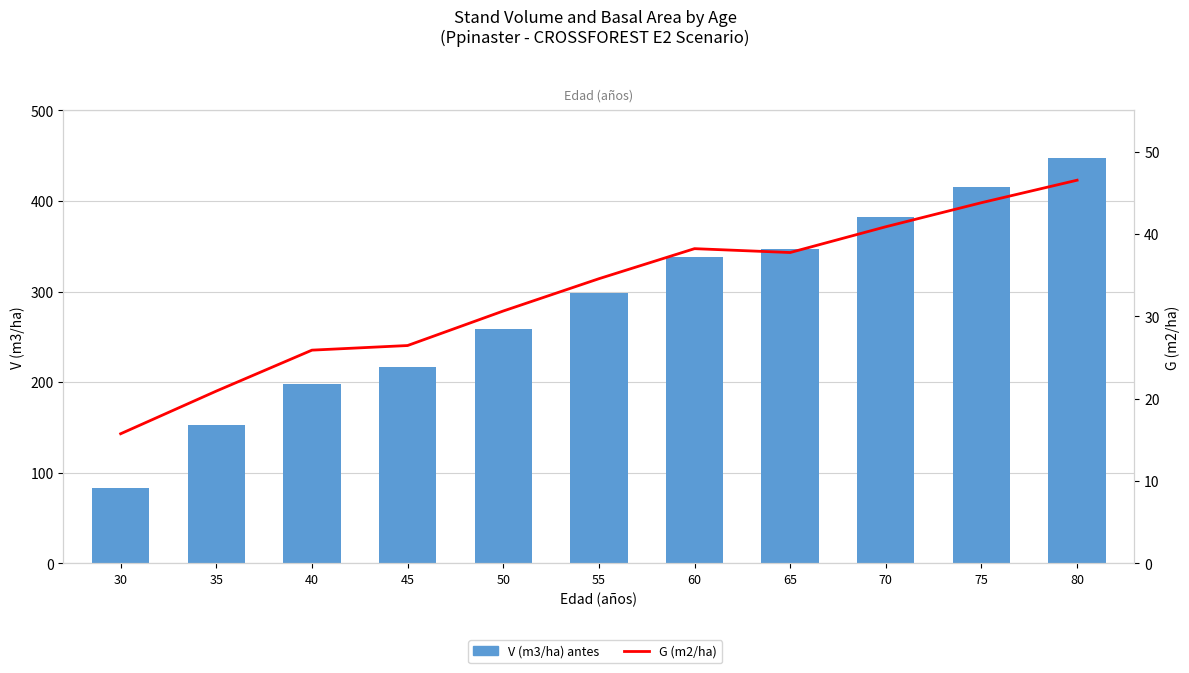

Reading right to left, what are all the values shown in this chart?

V (m3/ha) antes: 446.9	415.3	382.2	347.4	337.8	298.9	258.6	217.1	197.7	153.2	83.1
G (m2/ha): 46.5	43.8	40.9	37.7	38.2	34.6	30.6	26.4	25.9	20.9	15.7